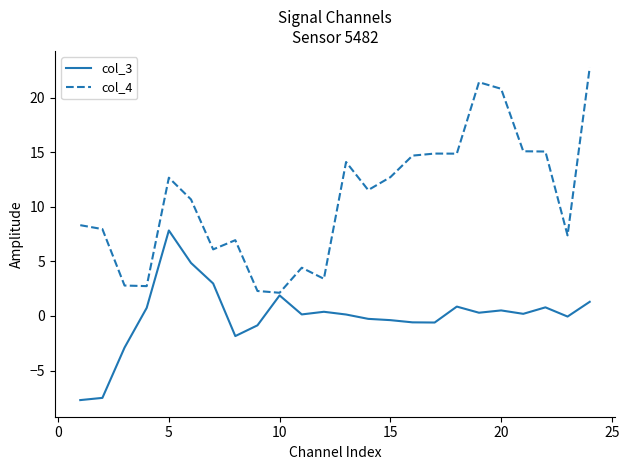

What are all the series names shown in the legend?

col_3, col_4